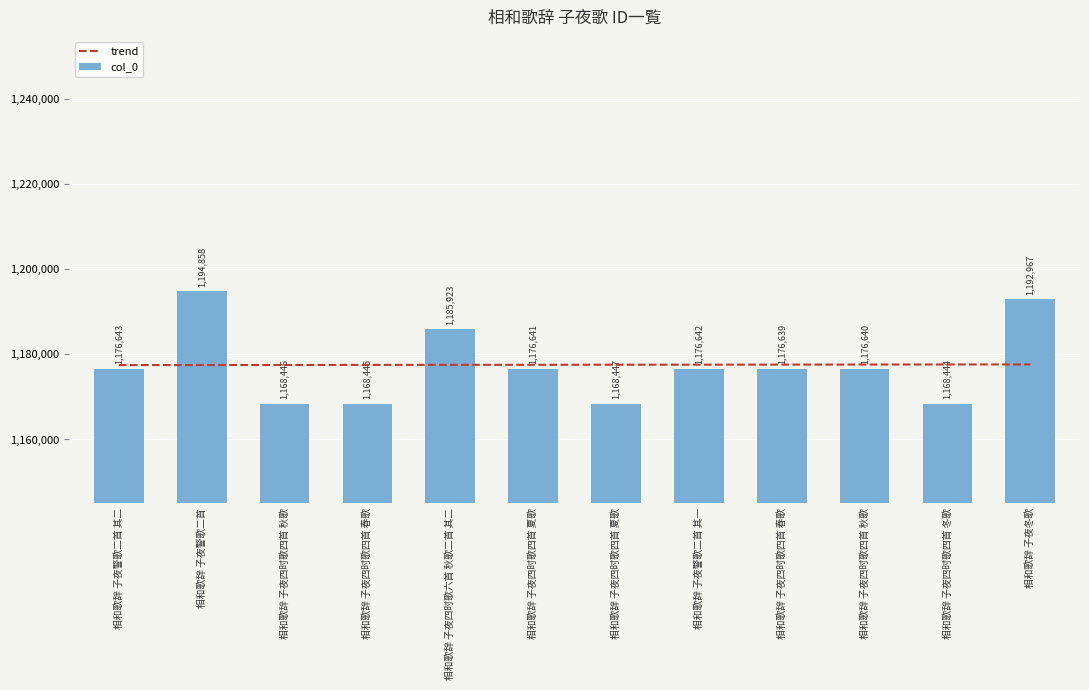

How many data points in trend are less than 1177568?

6